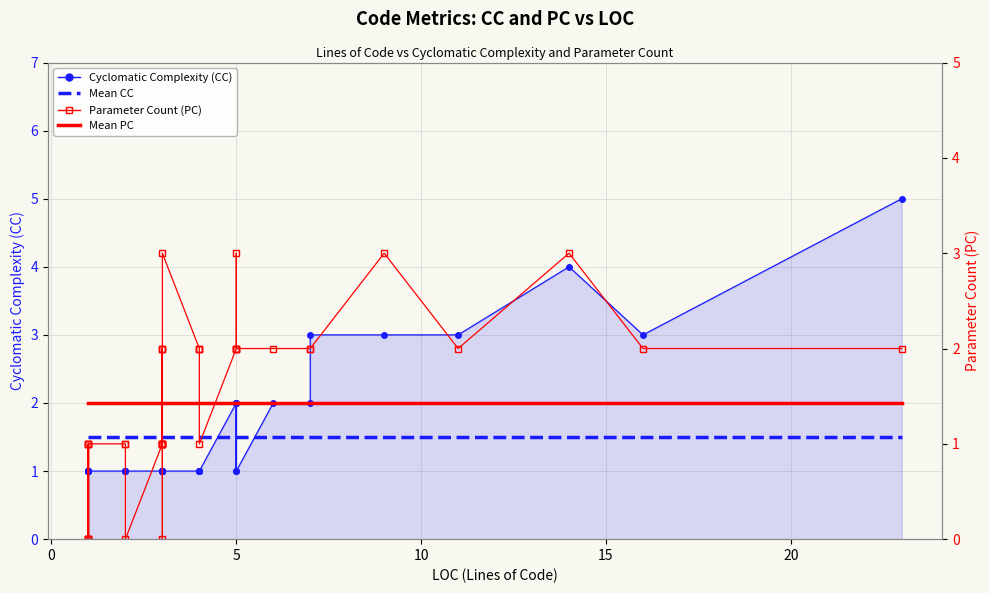

What are all the series names shown in the legend?

Cyclomatic Complexity (CC), Mean CC, Parameter Count (PC), Mean PC